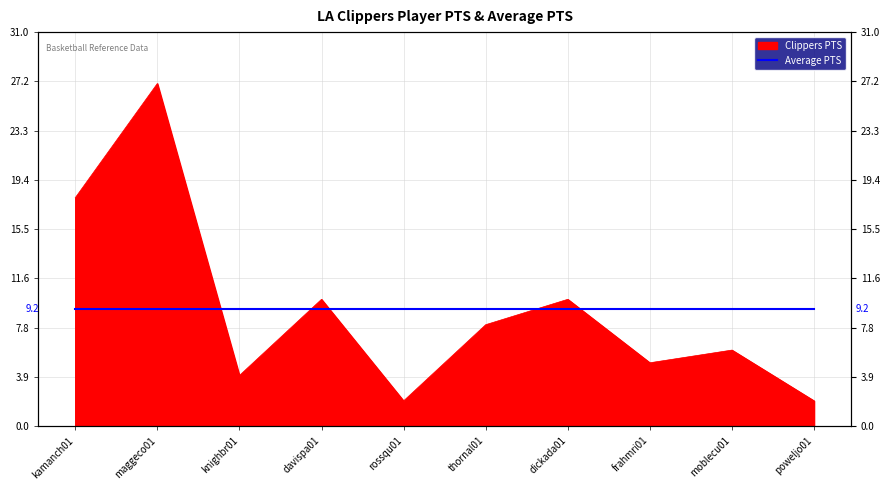

What is the average value?

9